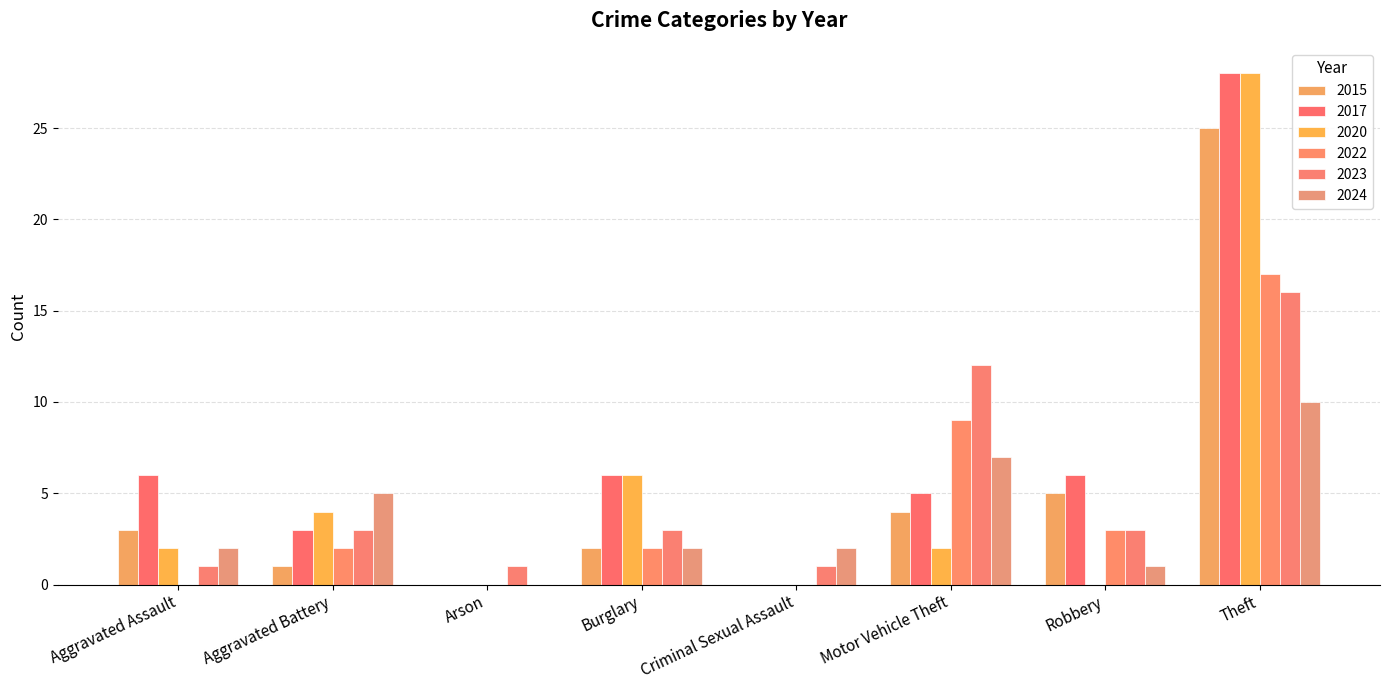

How many categories are shown in the chart?

8